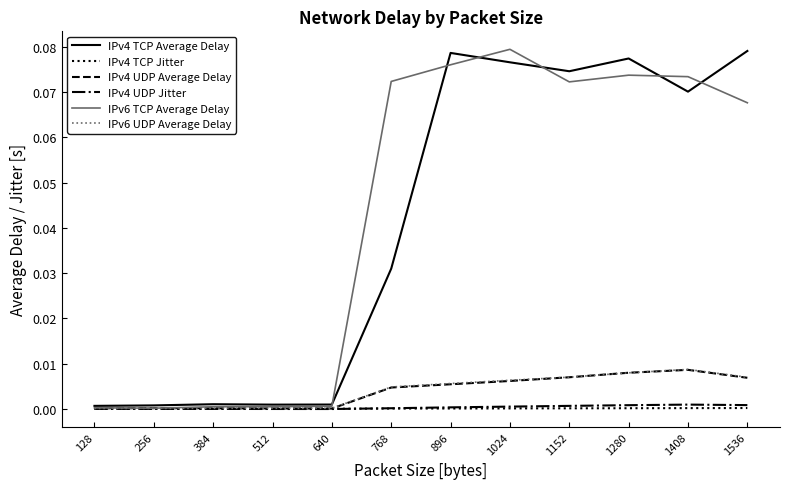

Is it true that IPv6 UDP Average Delay equals 0.0 at 768?

True